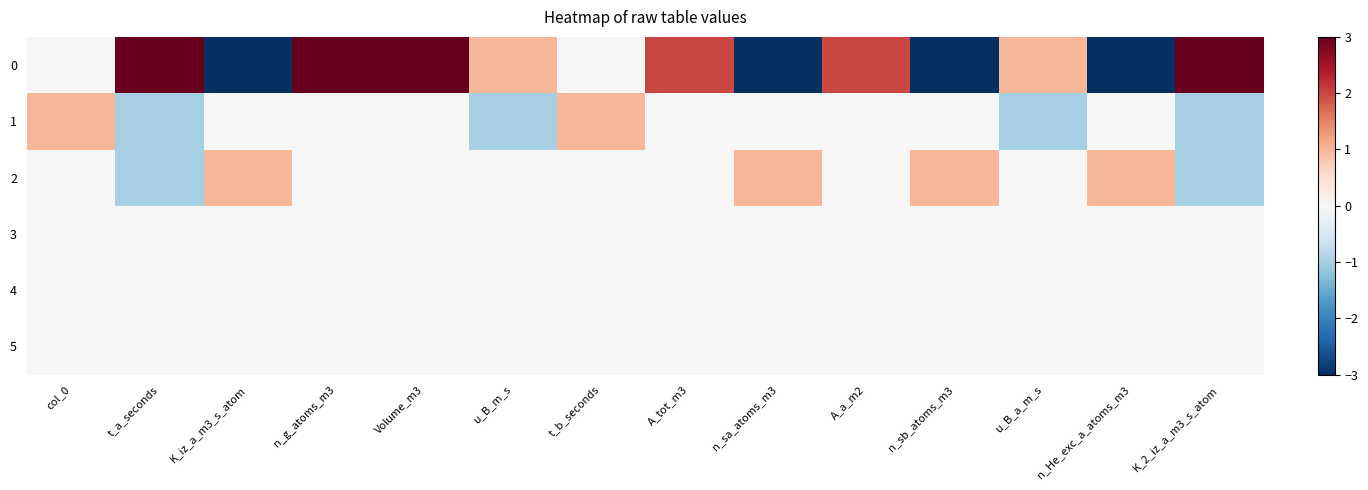

At which category does the chart reach its peak across all series?

t_a_seconds